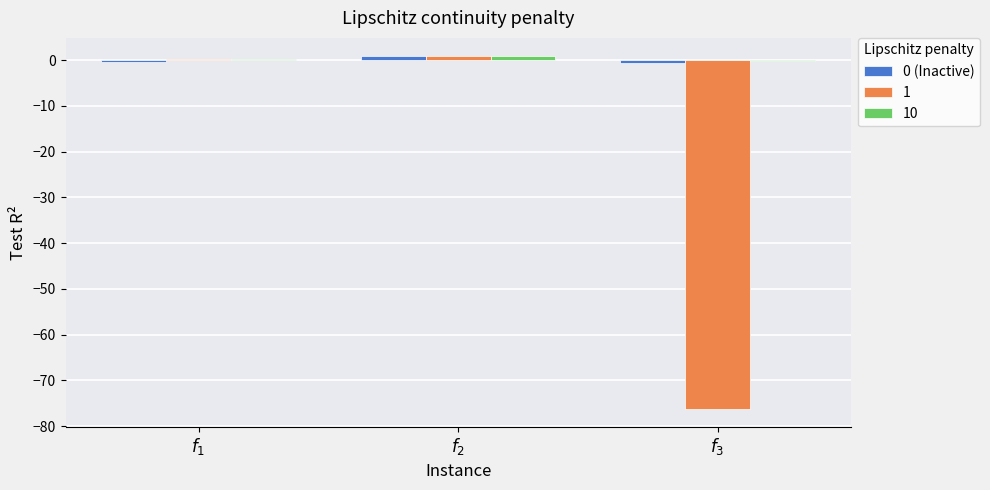

What is the sum of all 10 values?

1.1